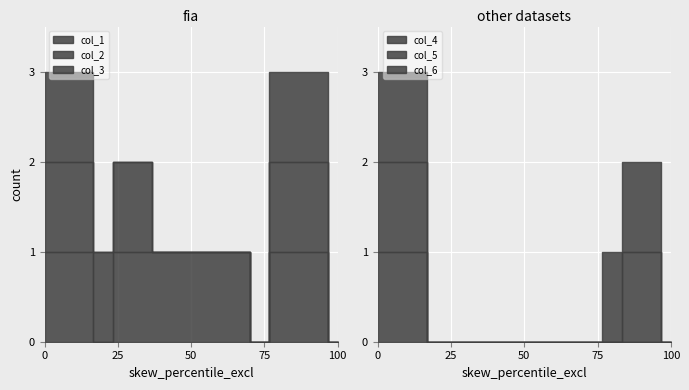

Where is the first local minimum for col_1?

3